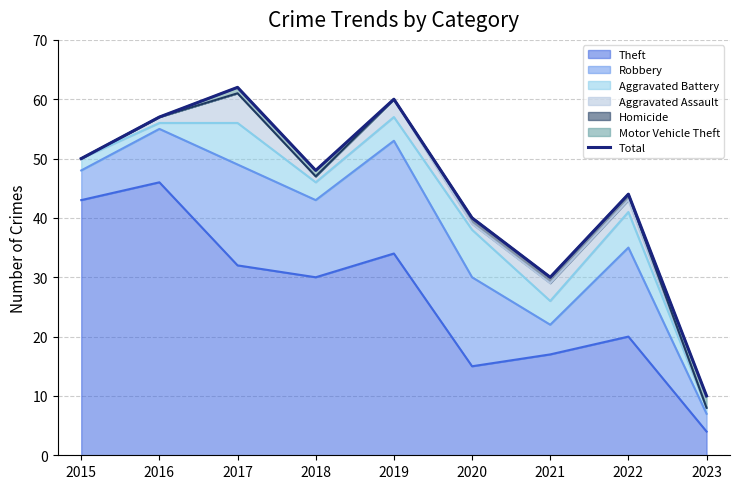

Where is the first local minimum?

2018